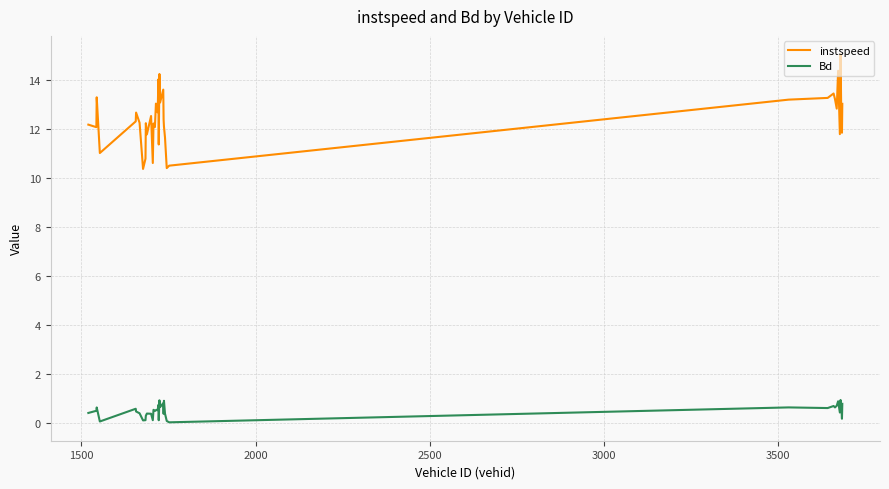

Which series has the largest total across all categories?

instspeed